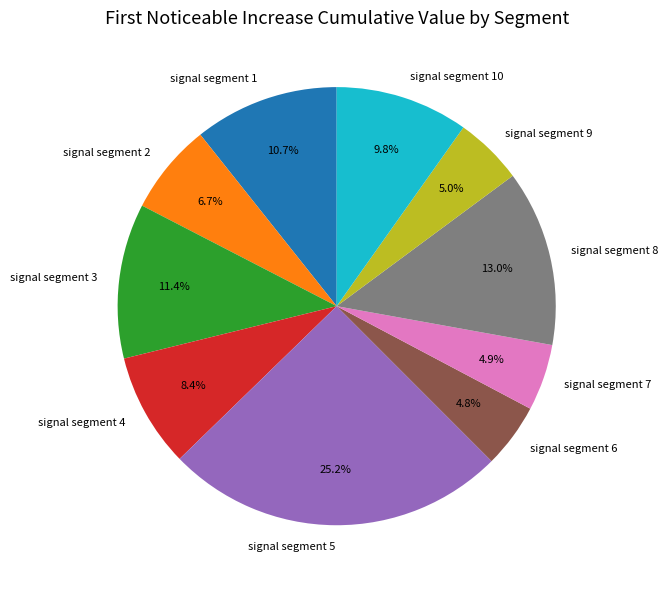

Between signal segment 1 and signal segment 8, which is larger?

signal segment 8